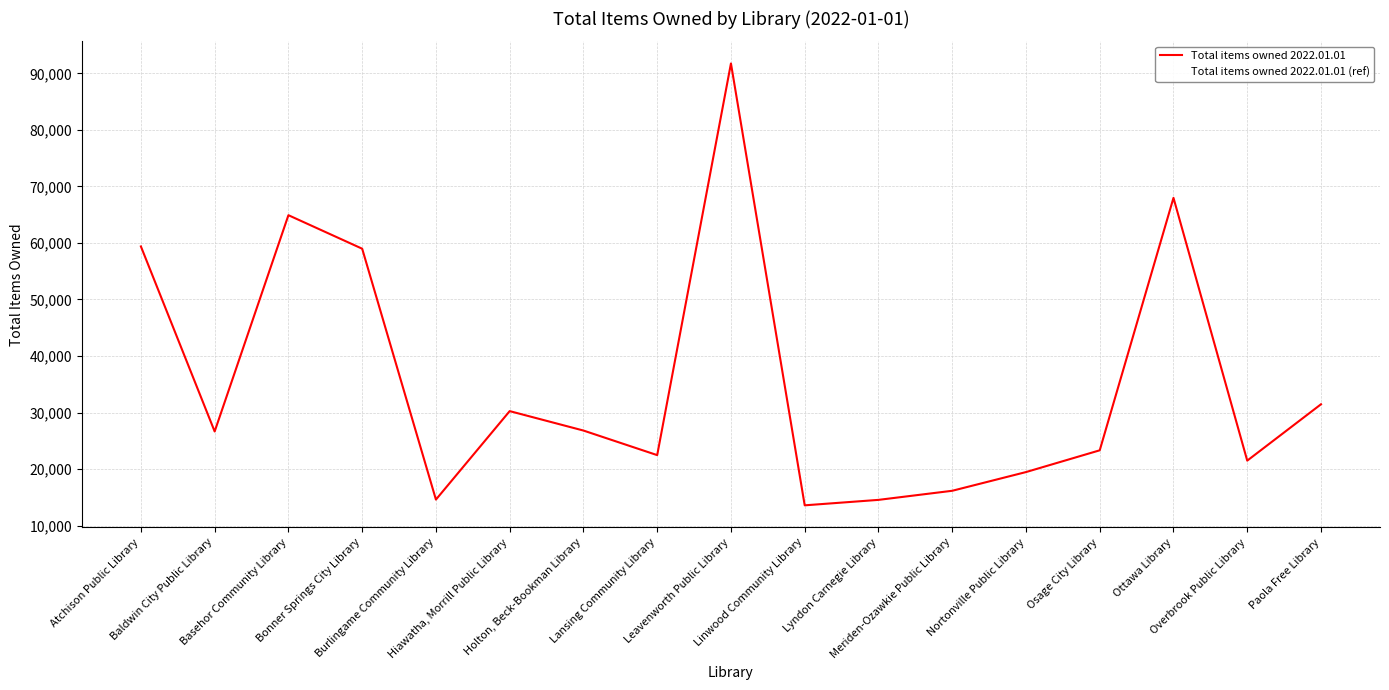

Does the chart have visible grid lines?

Yes